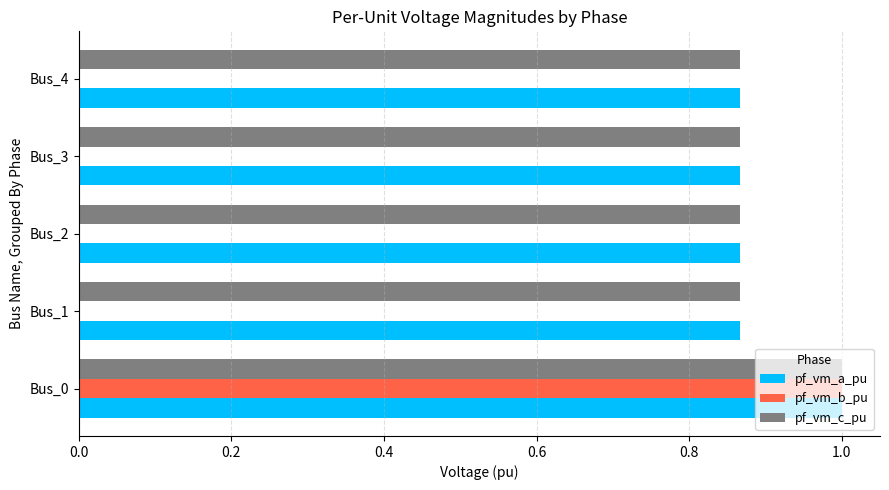

What is the average value of the pf_vm_b_pu series?

0.2